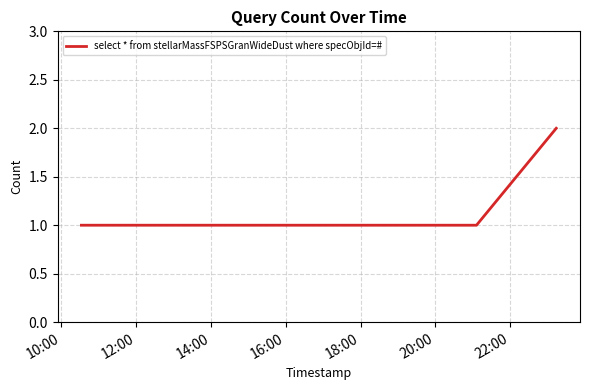

True or false: the data has more than 2 interior local peaks.

False